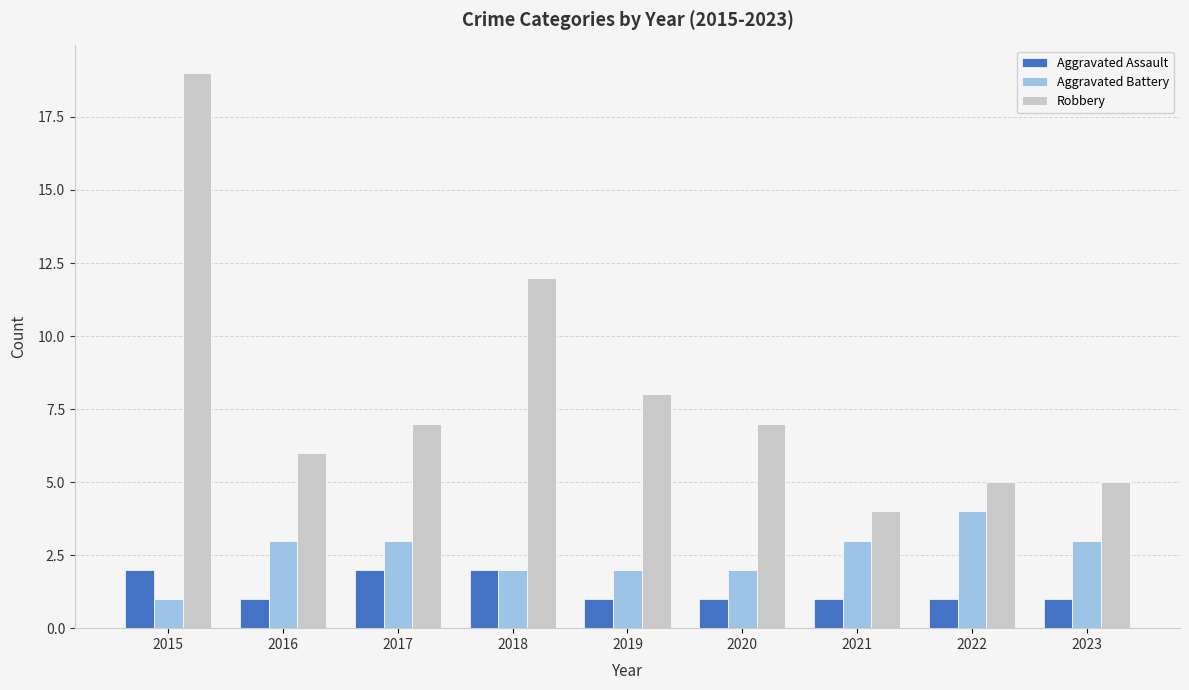

Does the chart contain any negative values?

No